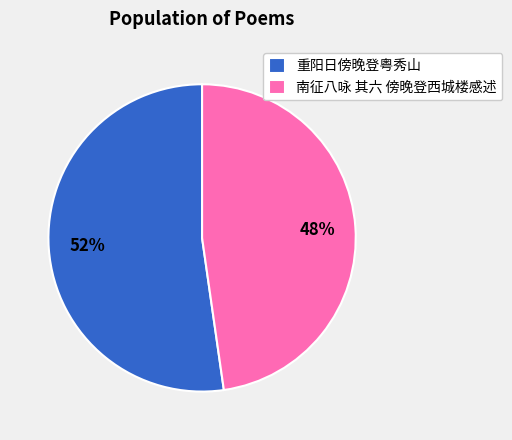

Is the sum of 南征八咏 其六 傍晚登西城楼感述 and 重阳日傍晚登粤秀山 greater than half?

Yes